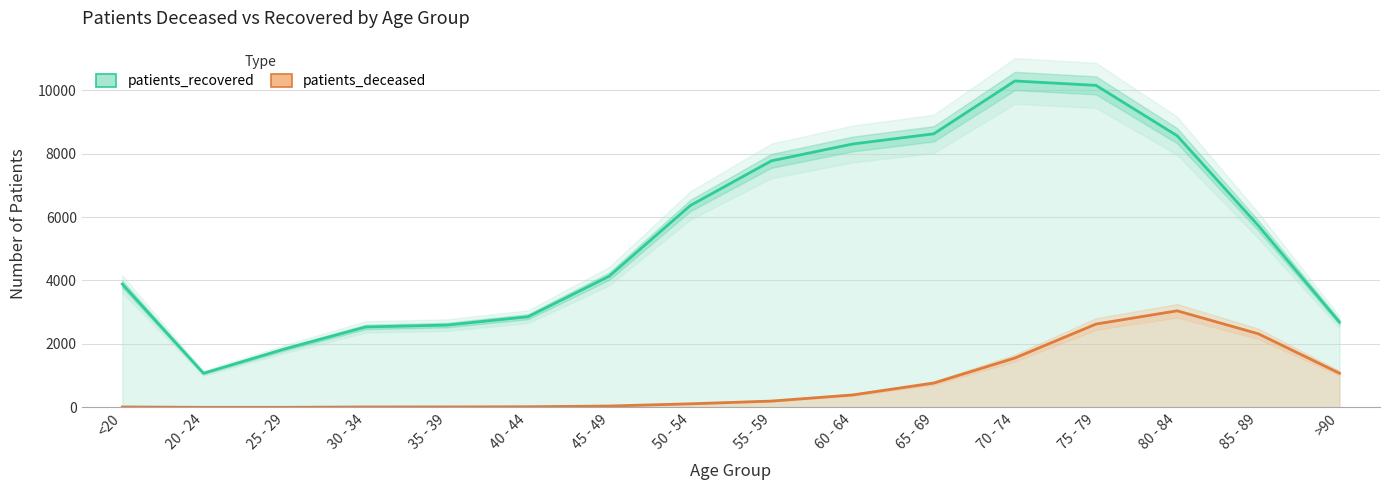

What is the label of the 16th point from the right?

<20